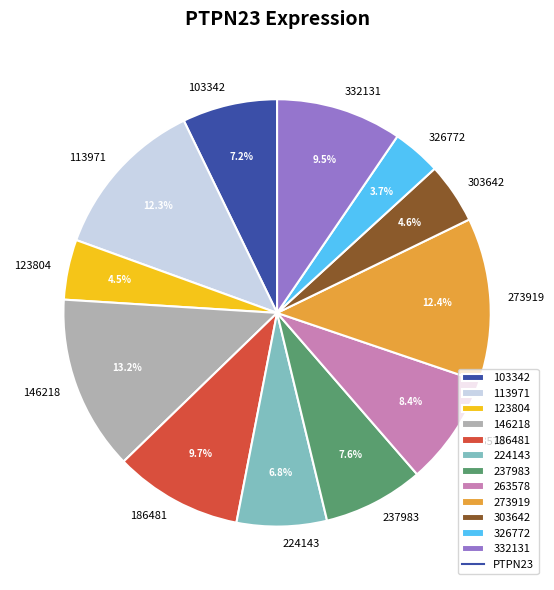

Is there any slice that represents more than half of the pie?

No